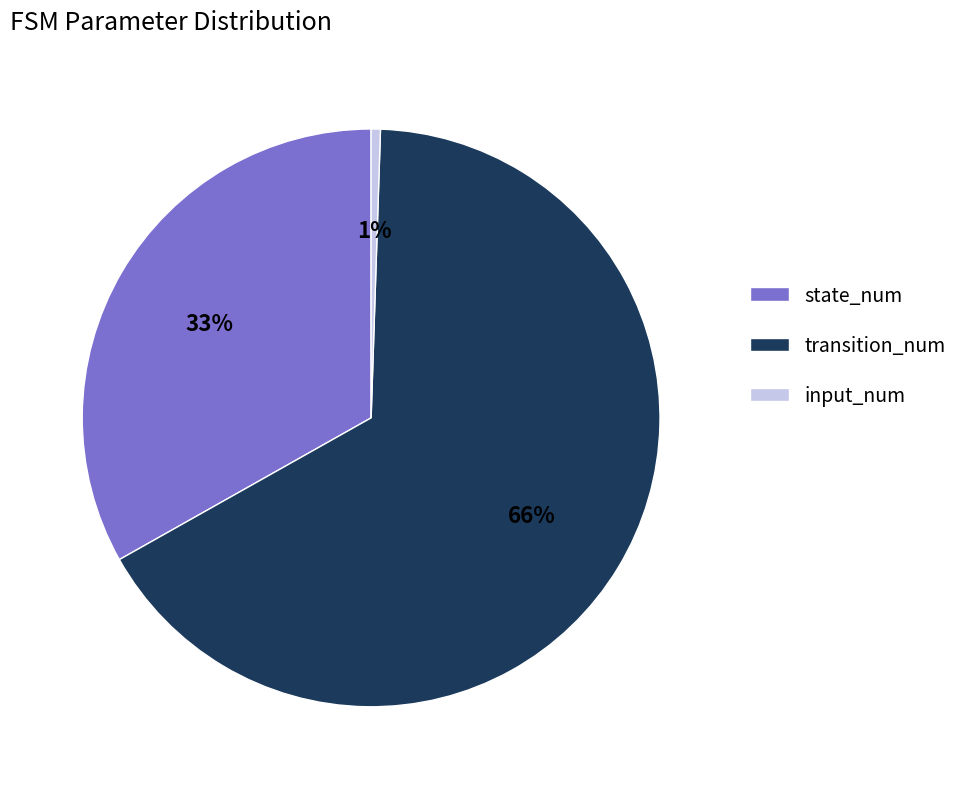

Which slice is the smallest?

input_num